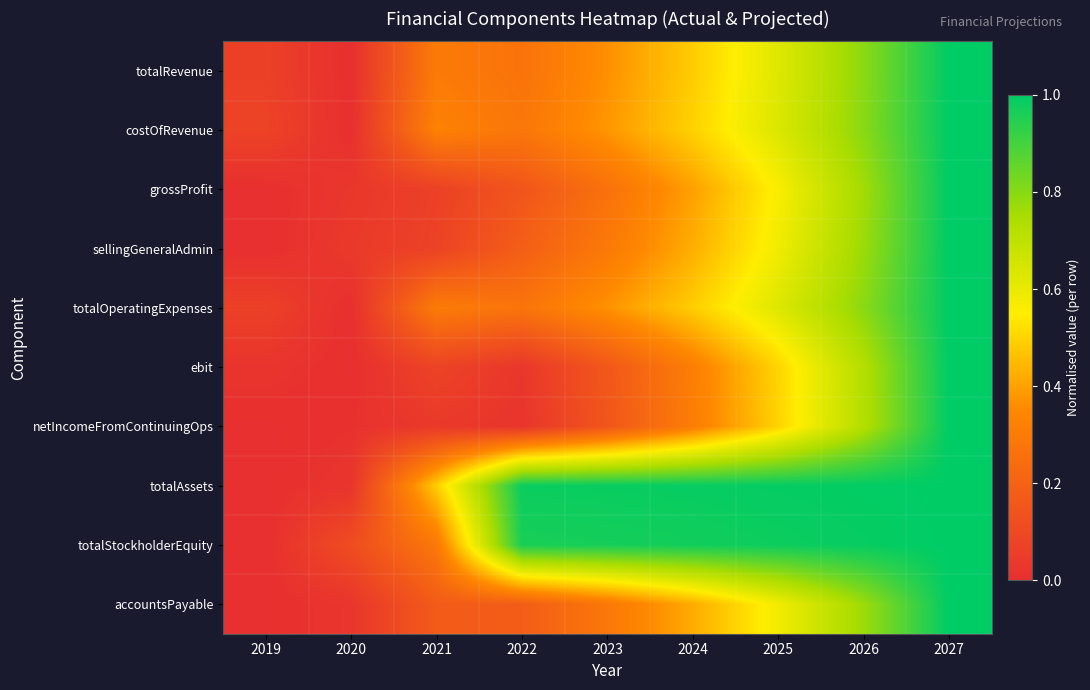

At which category does the chart reach its minimum across all series?

2020